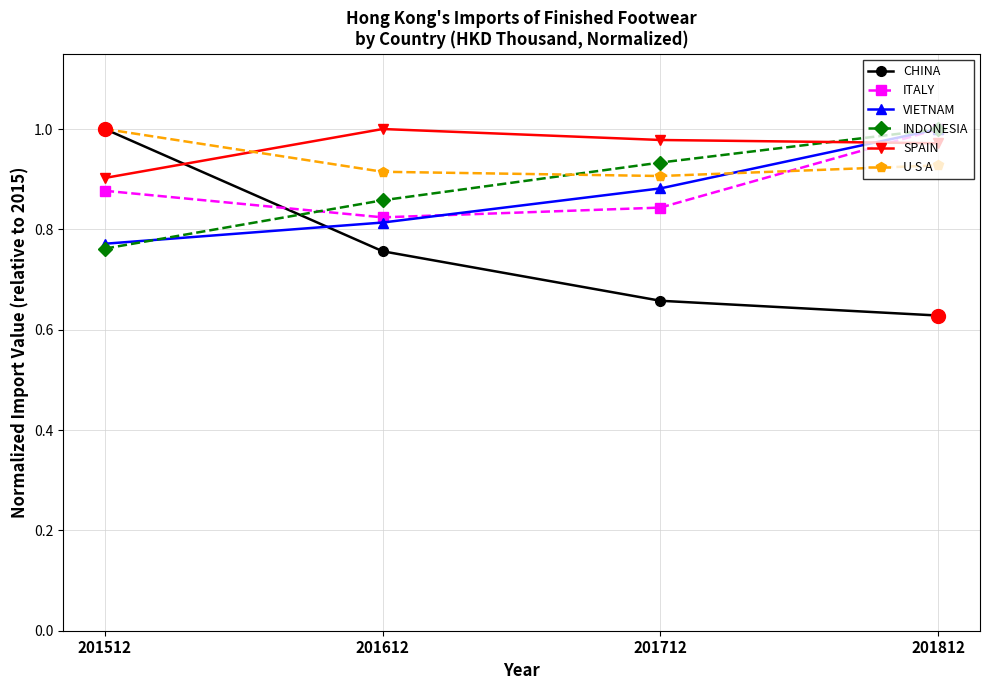

At which category is the sum across all series the highest?

201812